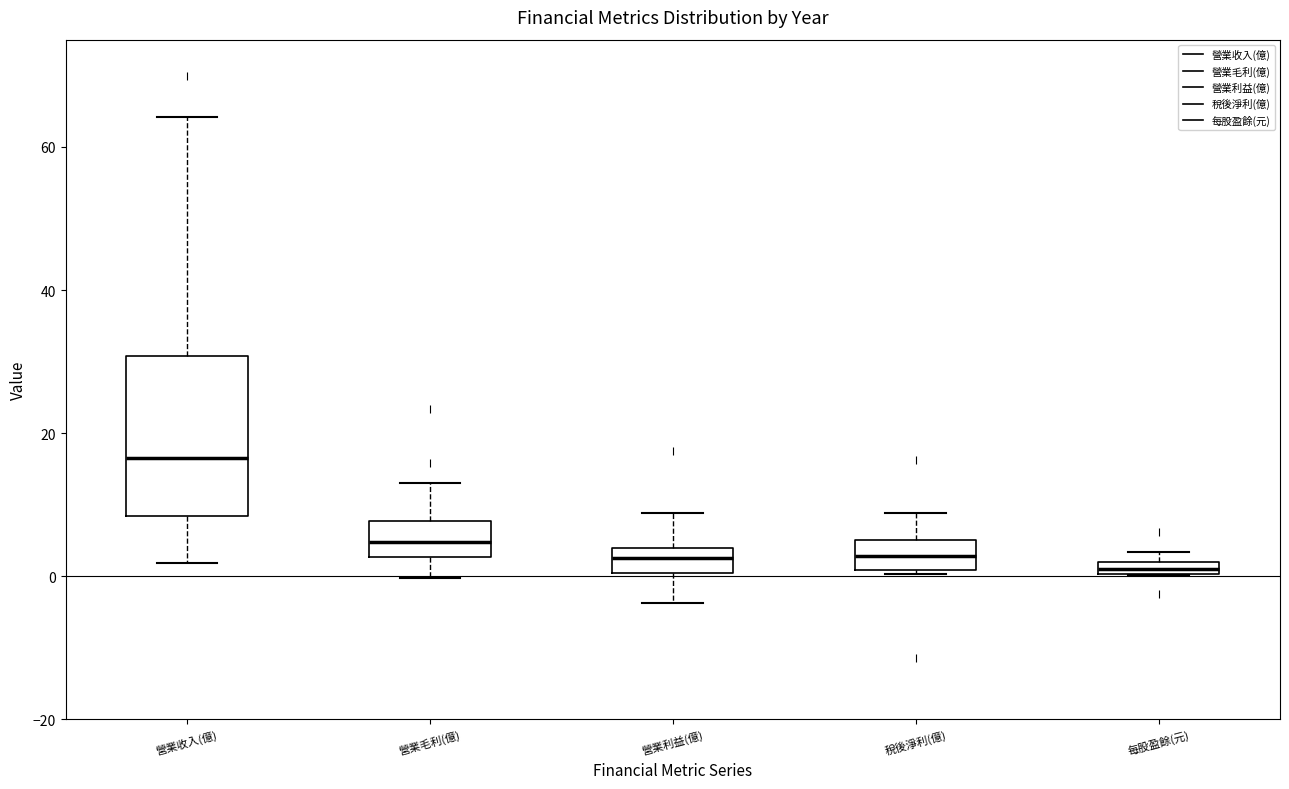

Comparing the boxes themselves (not the whiskers), which one is the tallest?

營業收入(億)